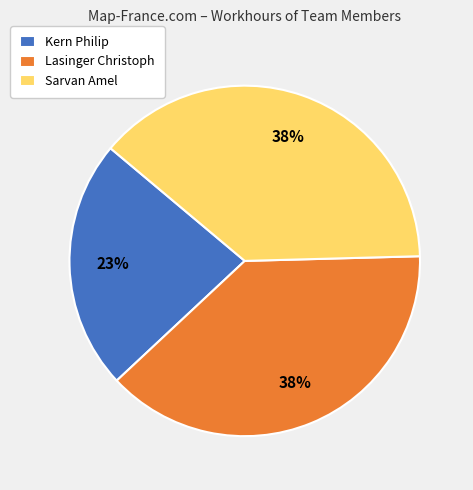

Does any single category account for the majority?

No